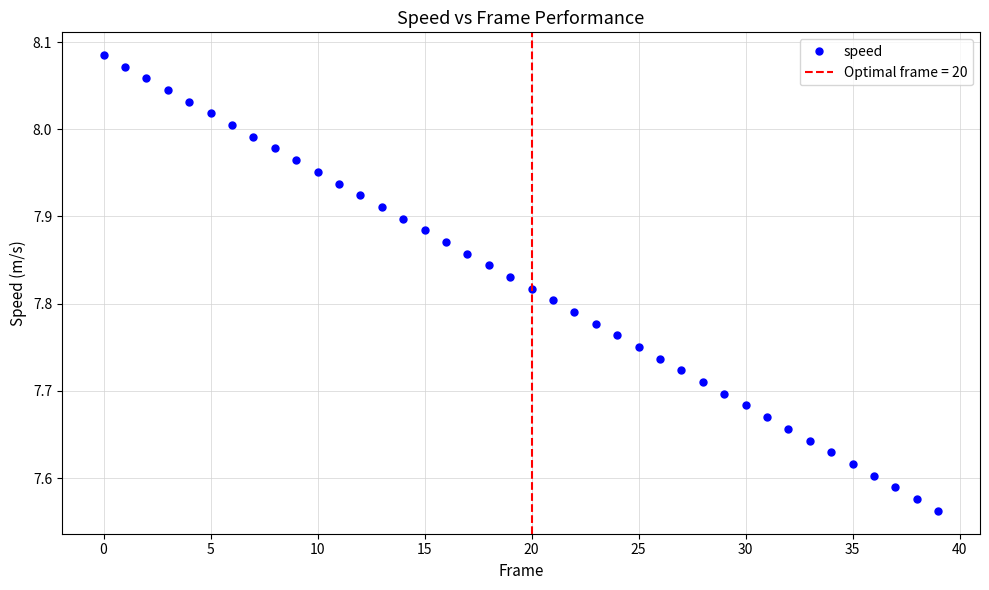

Which category has the lowest value across all series?

39